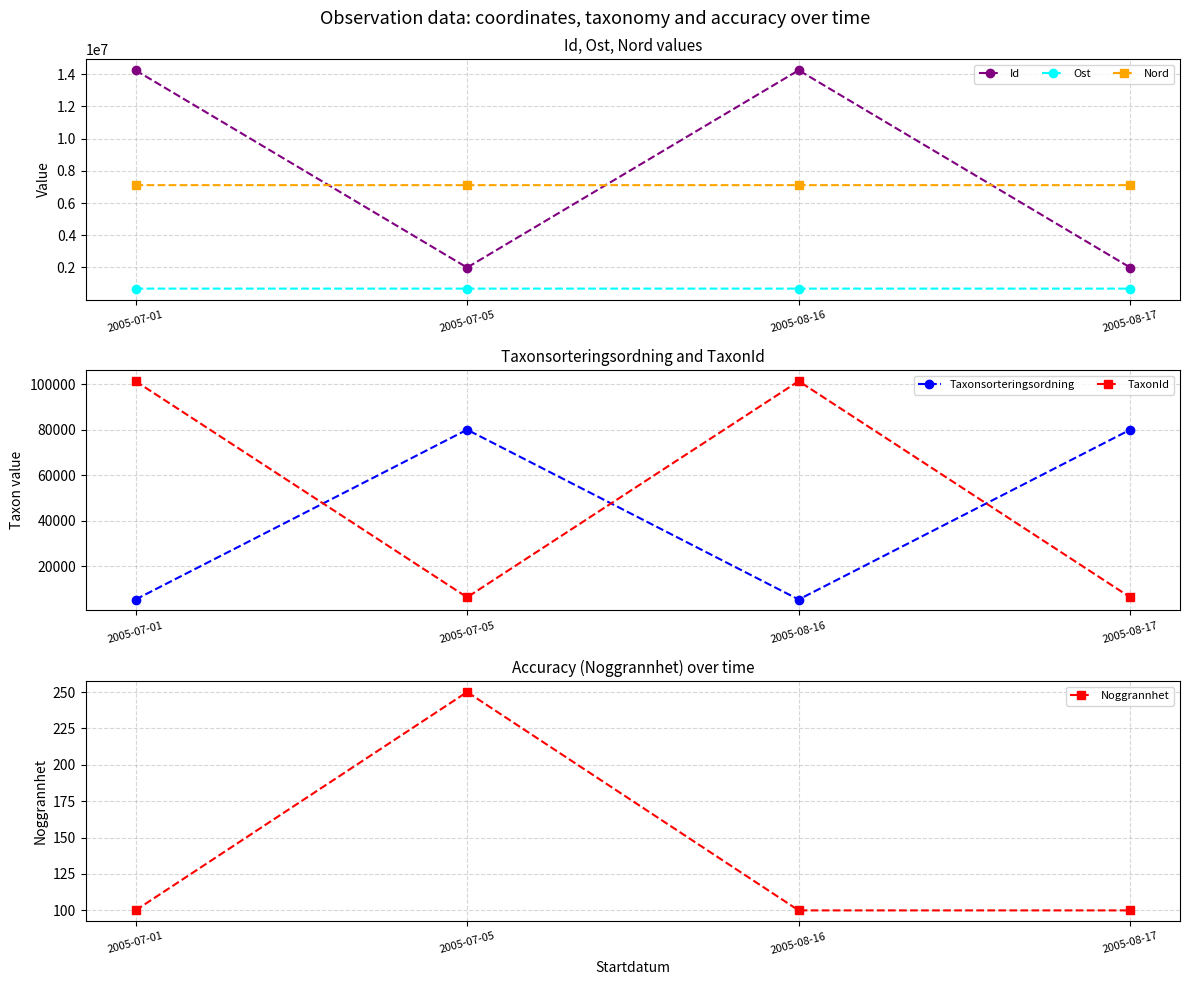

True or false: Ost and Noggrannhet intersect in this chart.

False